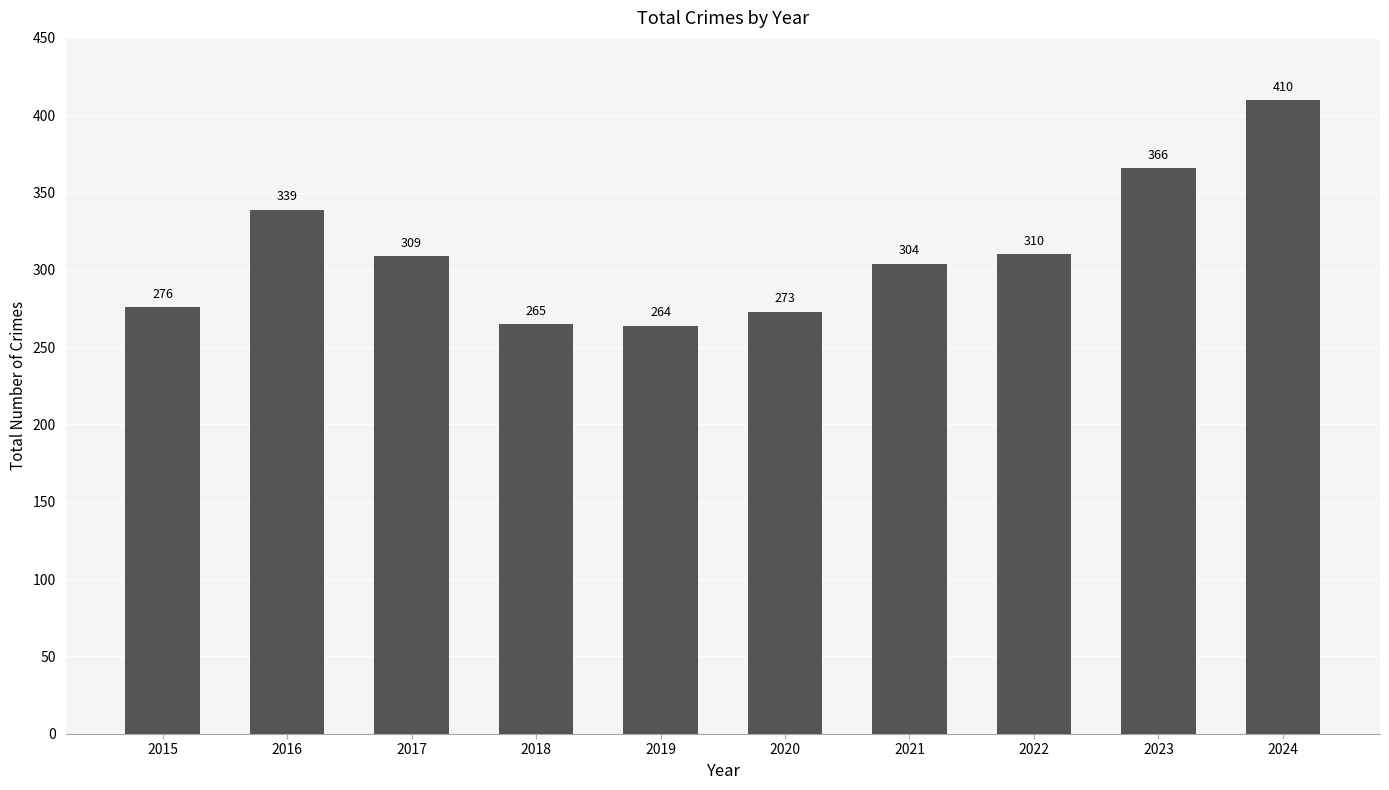

Where is the data nearest to the value 337?

2016